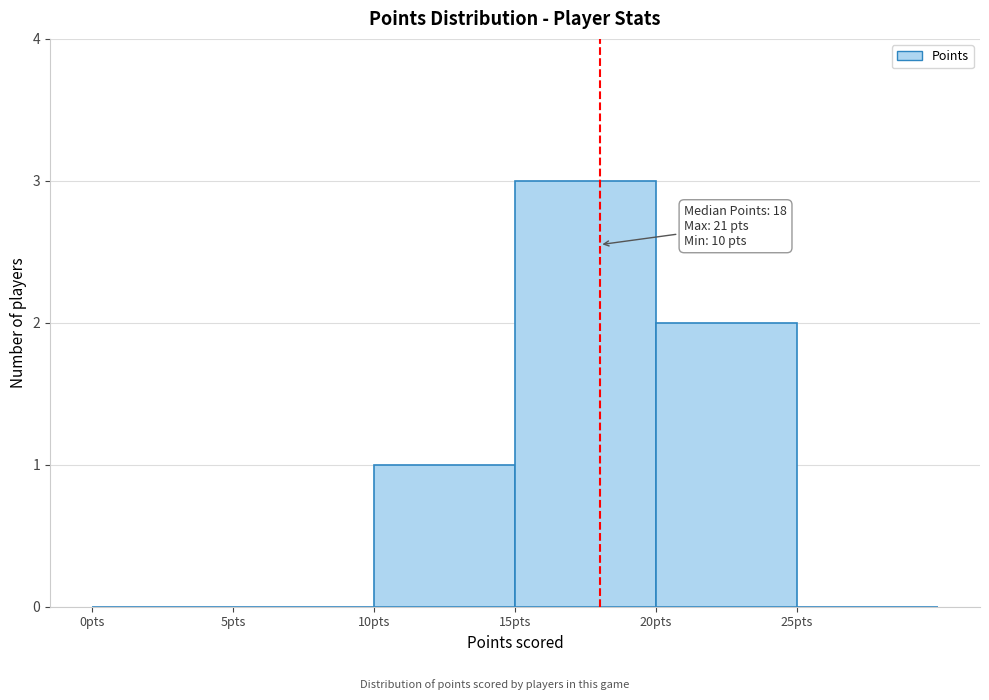

Which range on the x-axis has the tallest bar?

15 to 20